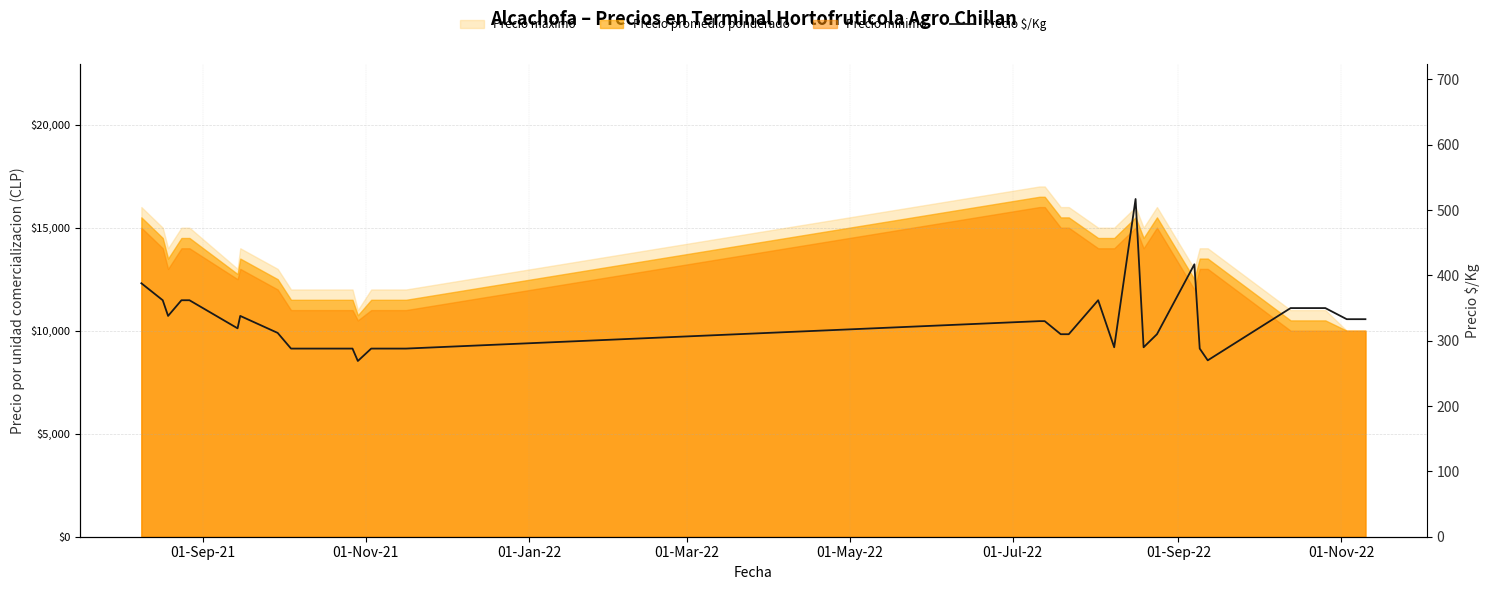

What is the difference between the second highest and minimum values?

148